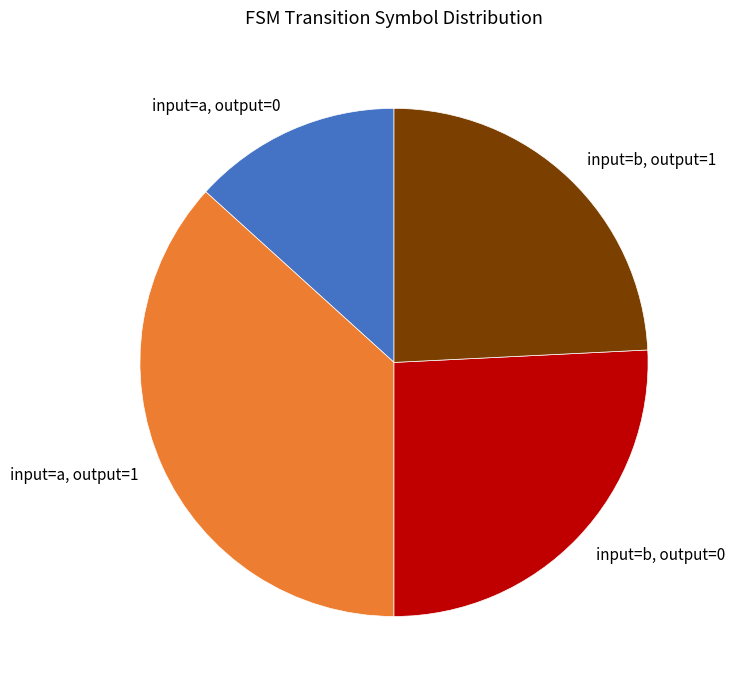

Is it true that input=a, output=1 is 43% of the pie?

False